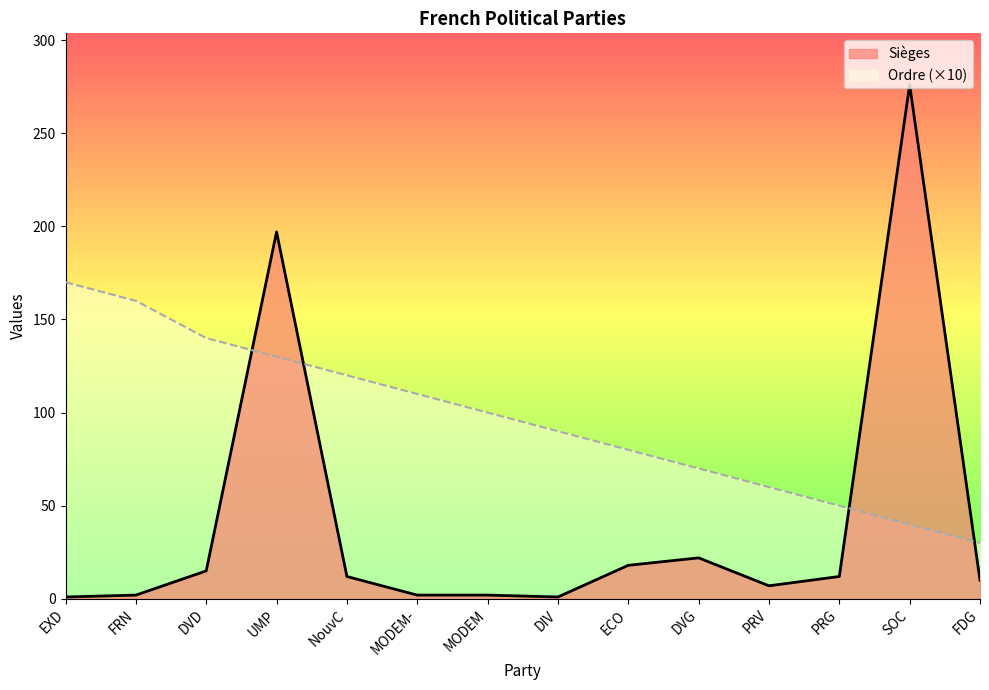

How many times do Sièges and Ordre cross each other?

4